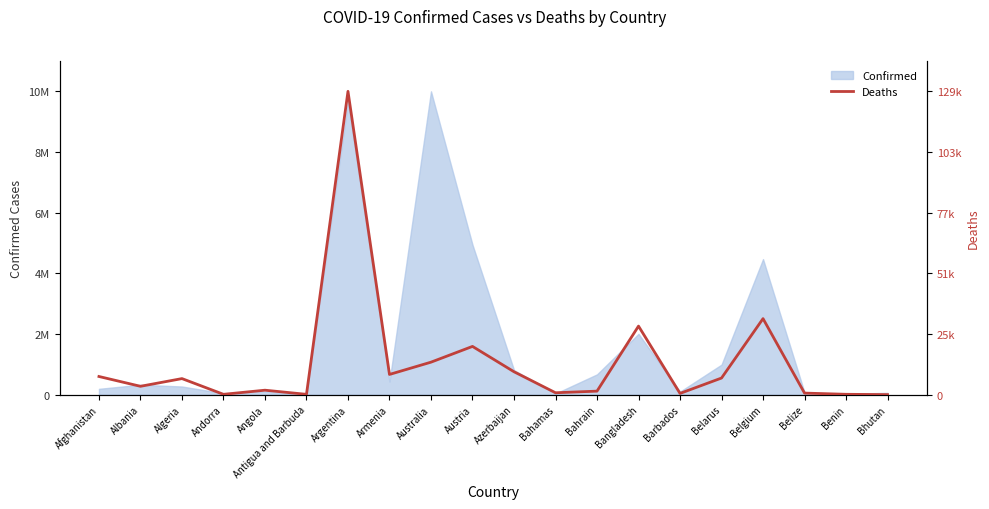

Where is the first local maximum?

Algeria